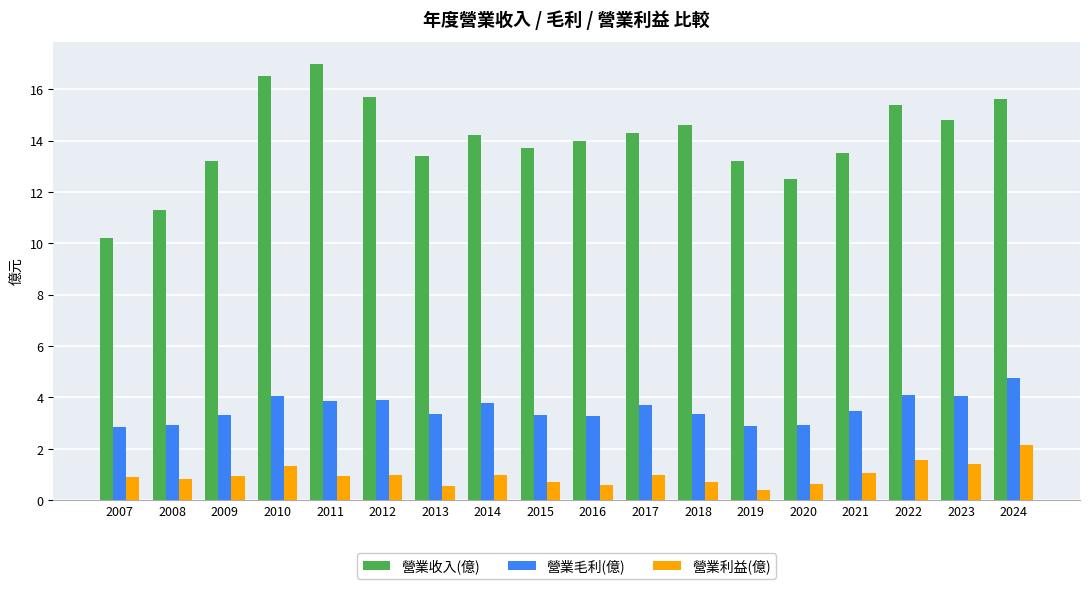

What is the difference between the second highest and second lowest values in the 營業利益(億) series?

1.0